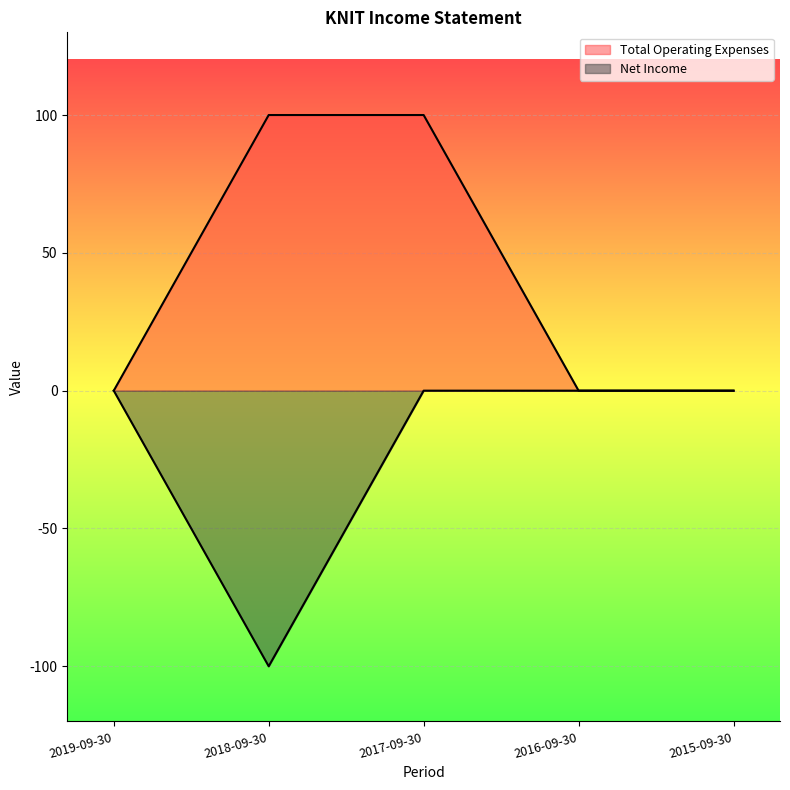

True or false: Net Income has more than 1 points higher than both neighbors.

False